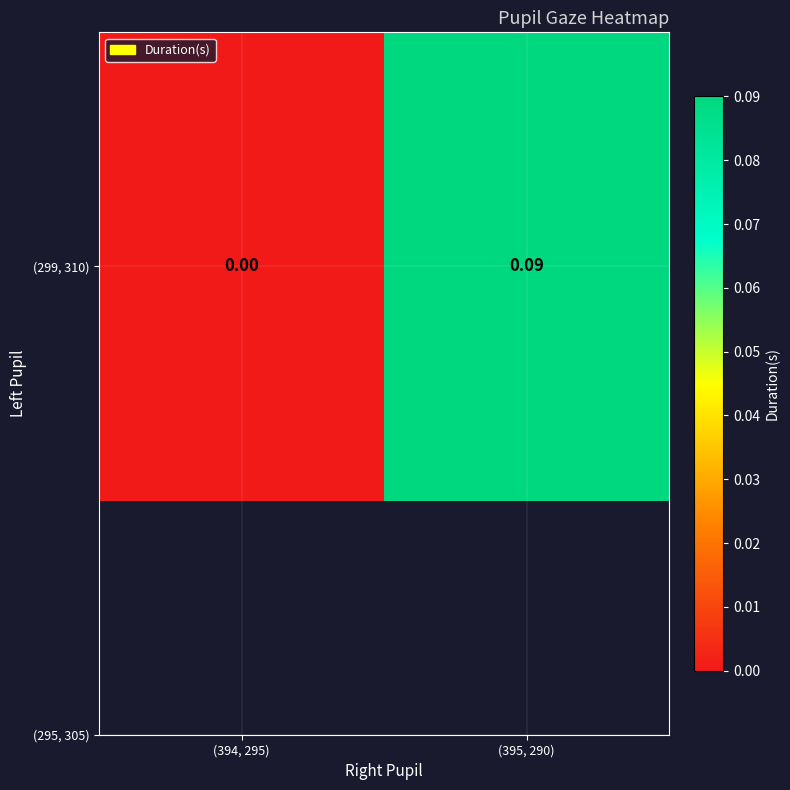

List the labels in order of value, smallest first.

(394, 295), (395, 290)